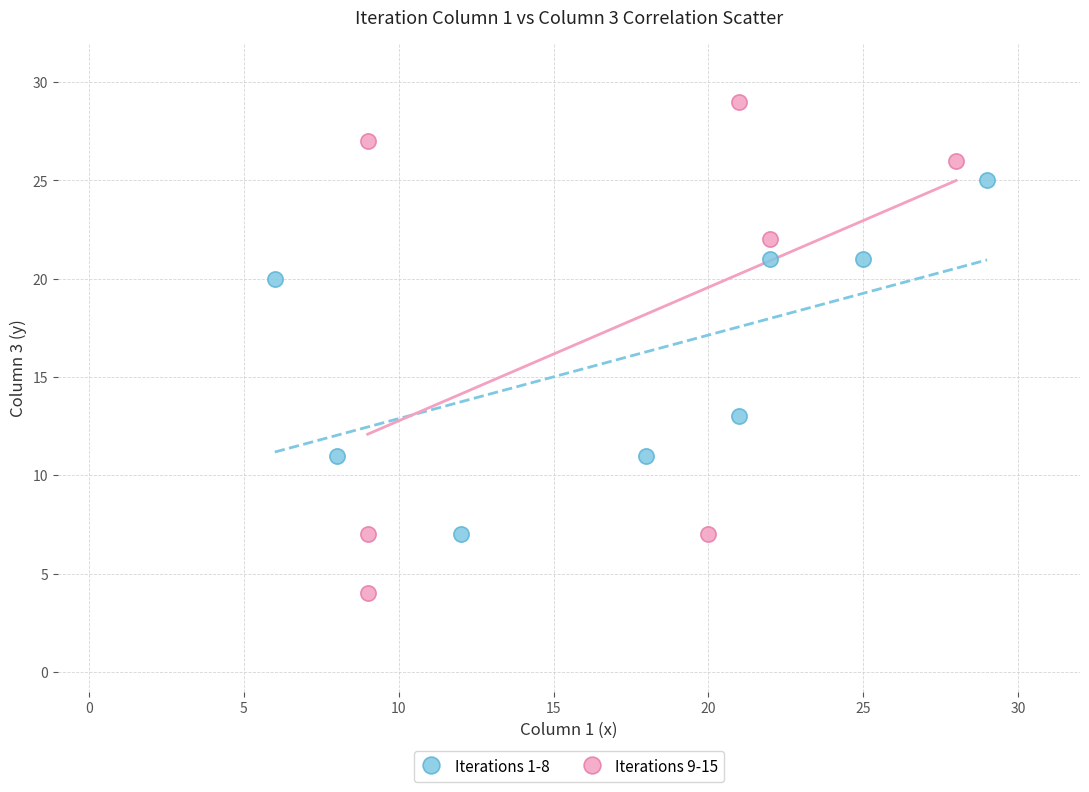

Which series contains the lowest Y value?

Iterations 9-15